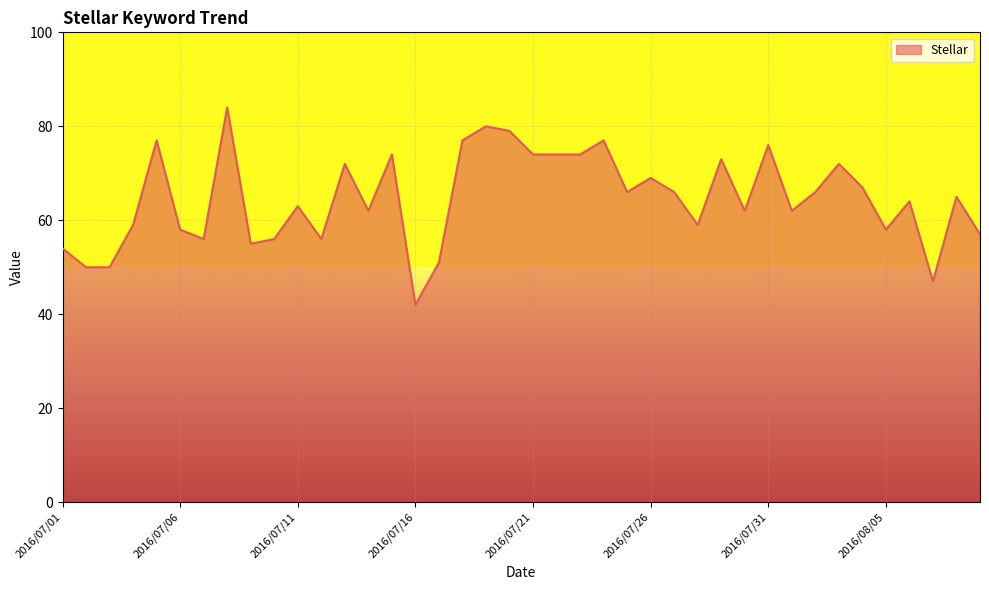

Does the chart display data point markers on the line(s)?

No